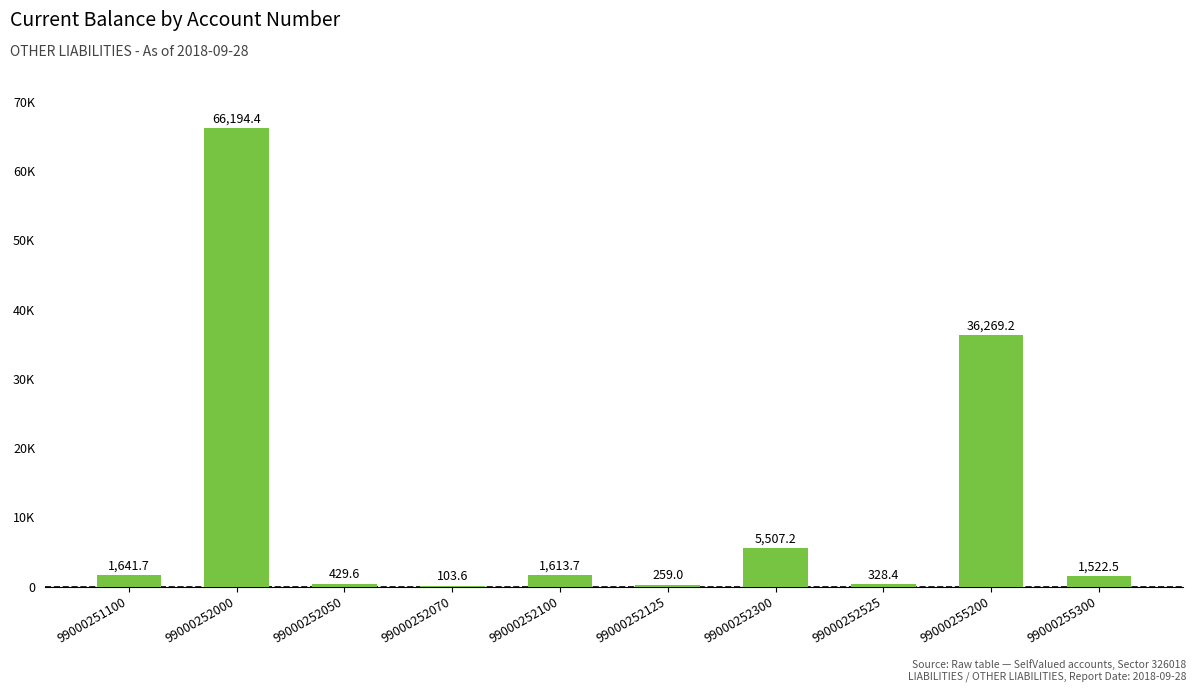

Which has a higher value, 99000252300 or 99000252125?

99000252300